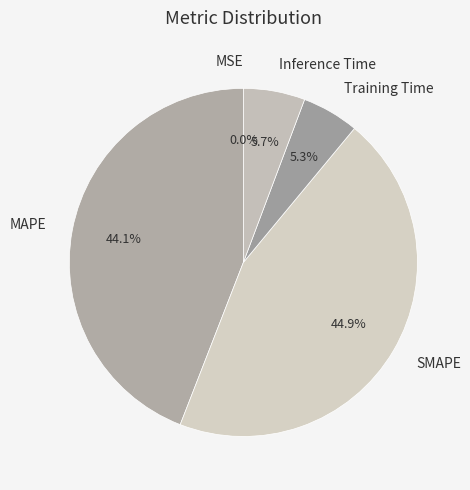

To the nearest percent, what is the average slice percentage?

20%